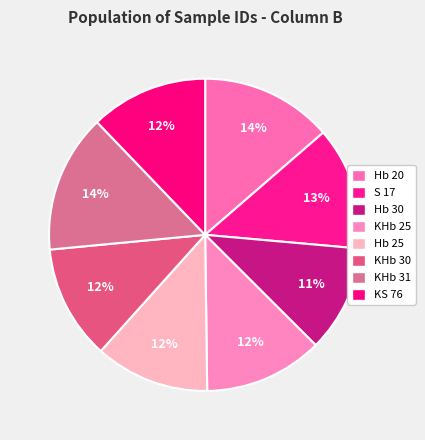

Approximately how many times larger is the value at KHb 30 compared to KS 76?

1.0